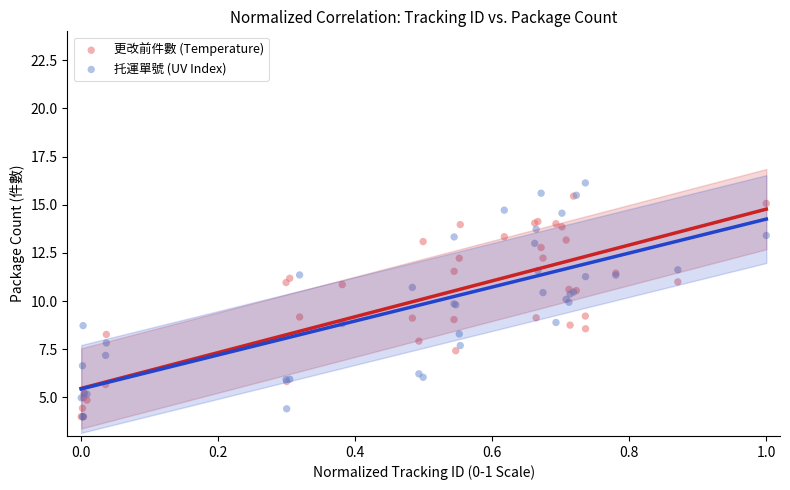

Which series has the widest spread of Y values?

托運單號 (UV Index)